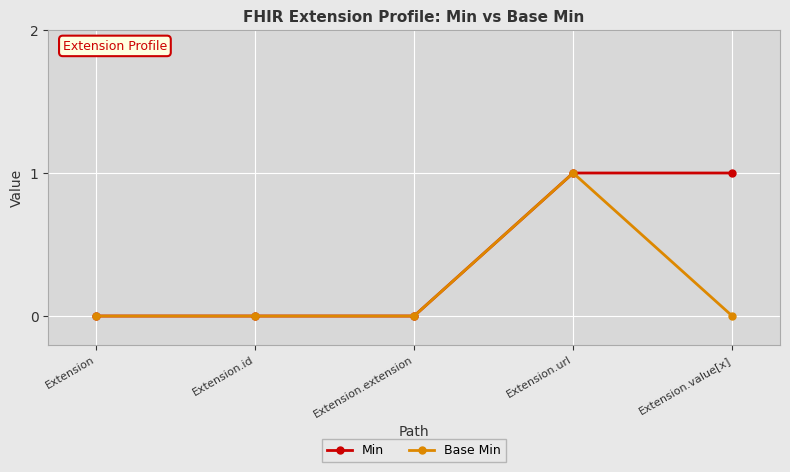

Which series has the largest total across all categories?

Min